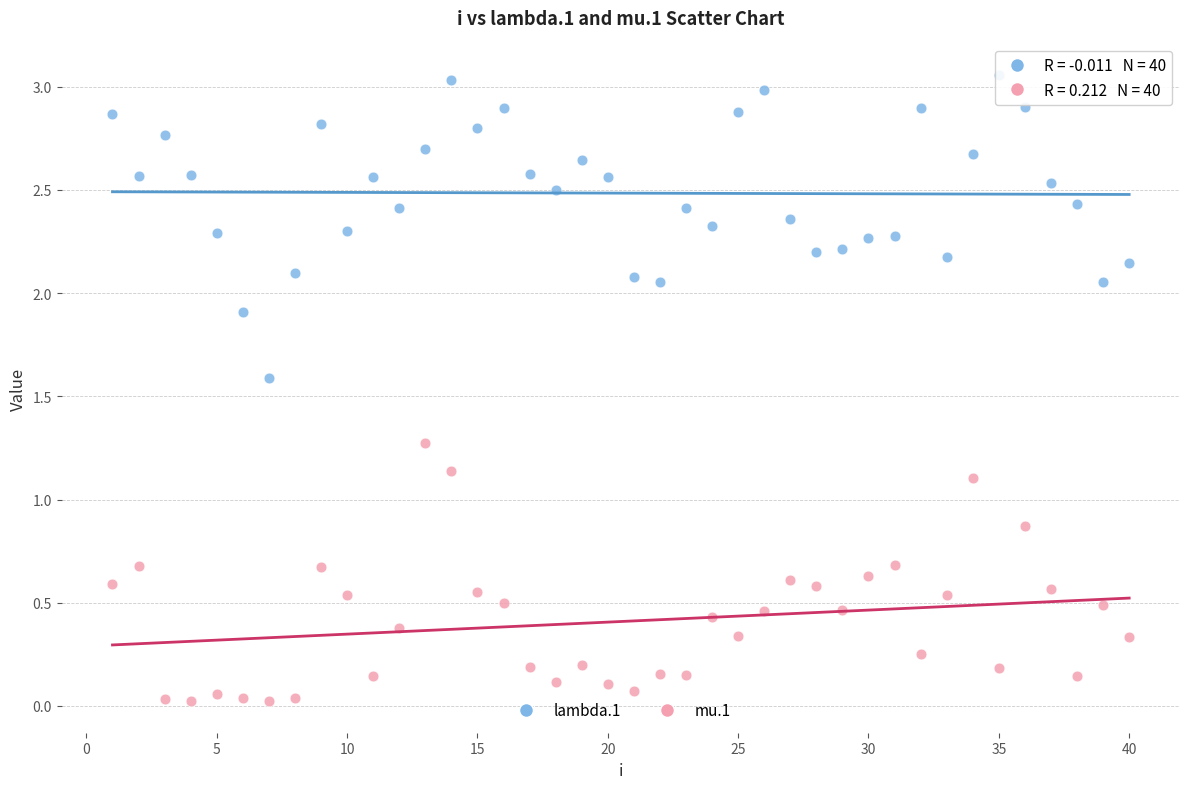

Across all data points, what is the range of Y values (max minus min)?

3.0